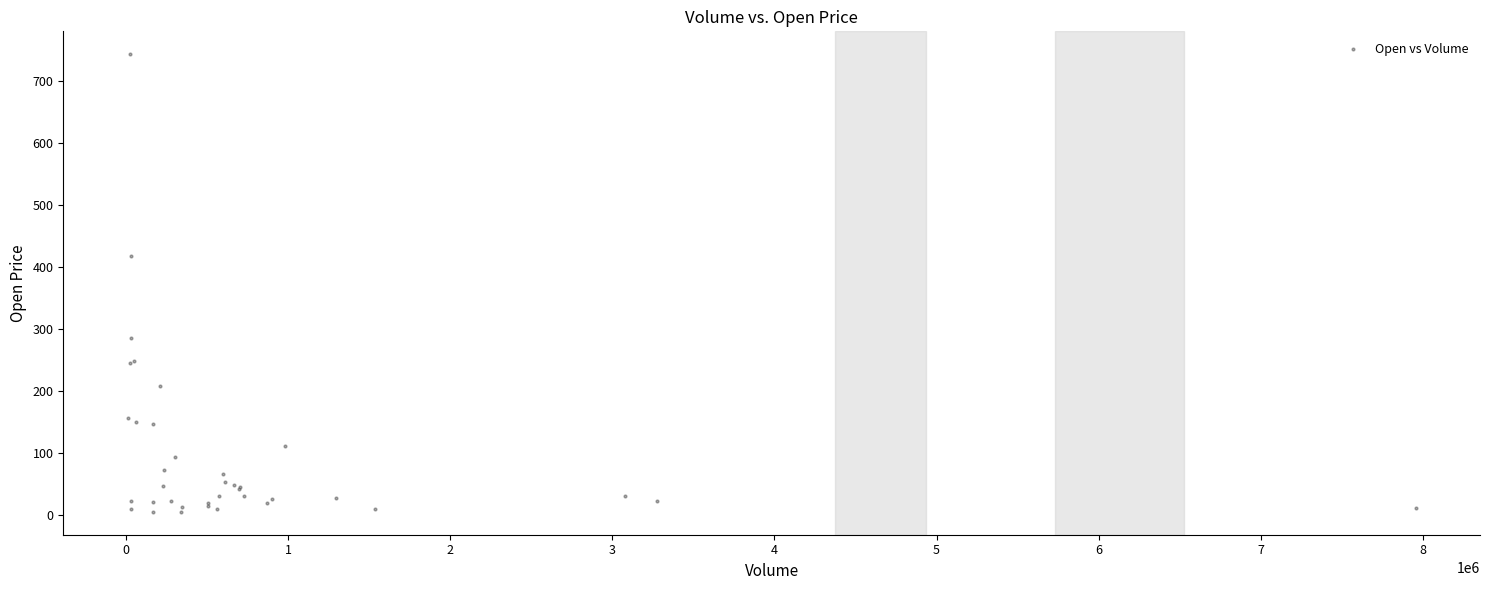

What Y value in the scatter plot is closest to 374?

418.0